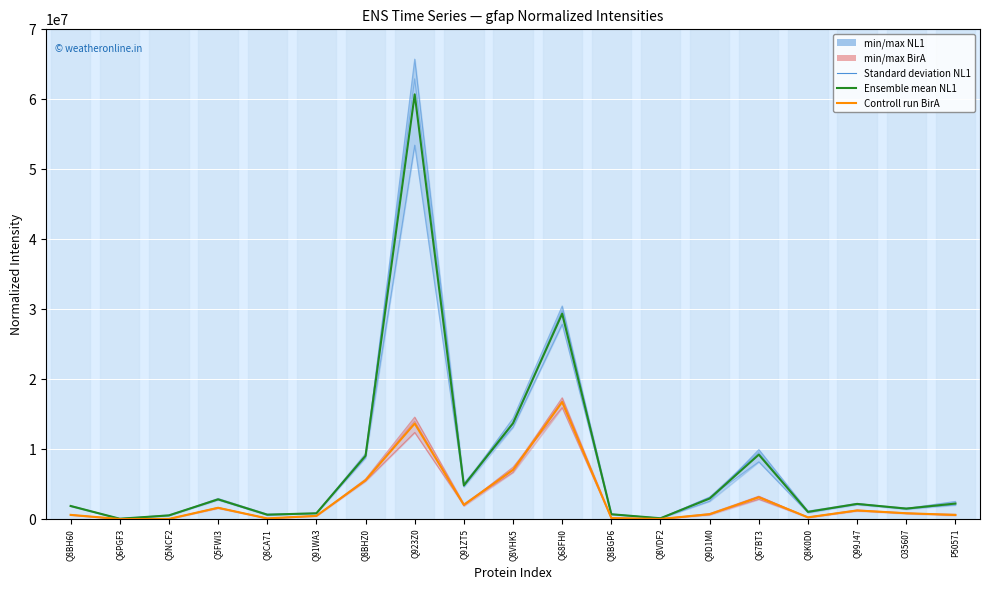

Is it true that 61894 gfap_BirA Normalized equals 576544.4 at P50571?

True